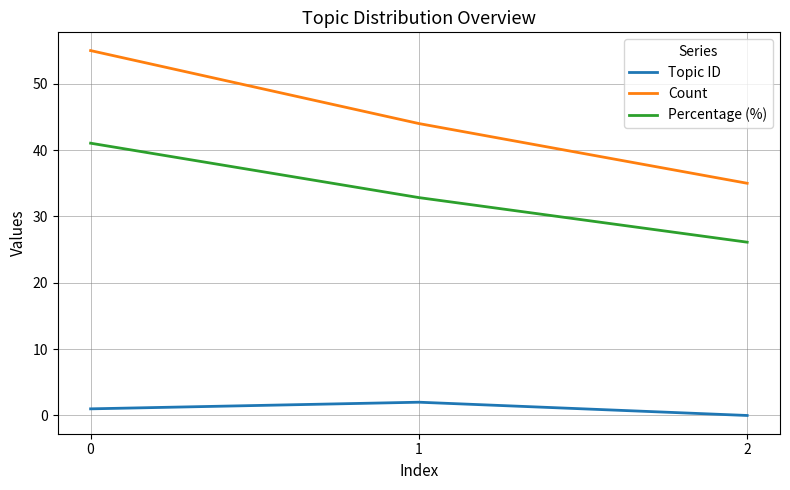

What is the highest value of the Percentage (%) series?

41.0